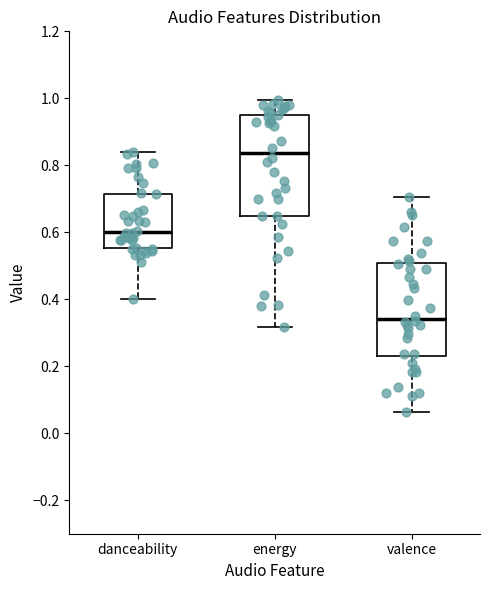

Which box's median line is the lowest?

valence